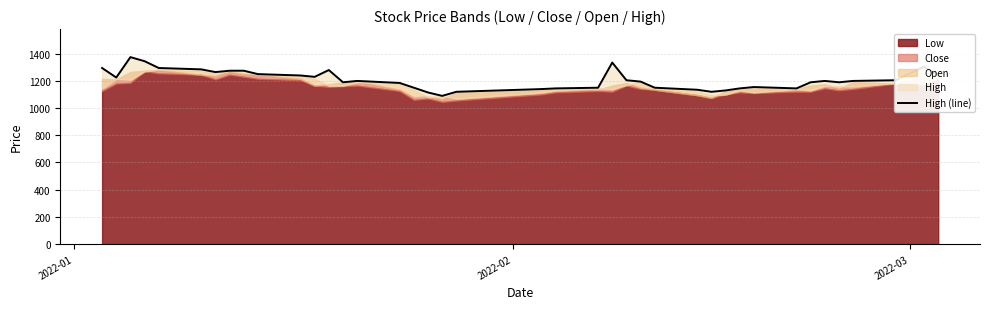

What is the average value?

1209